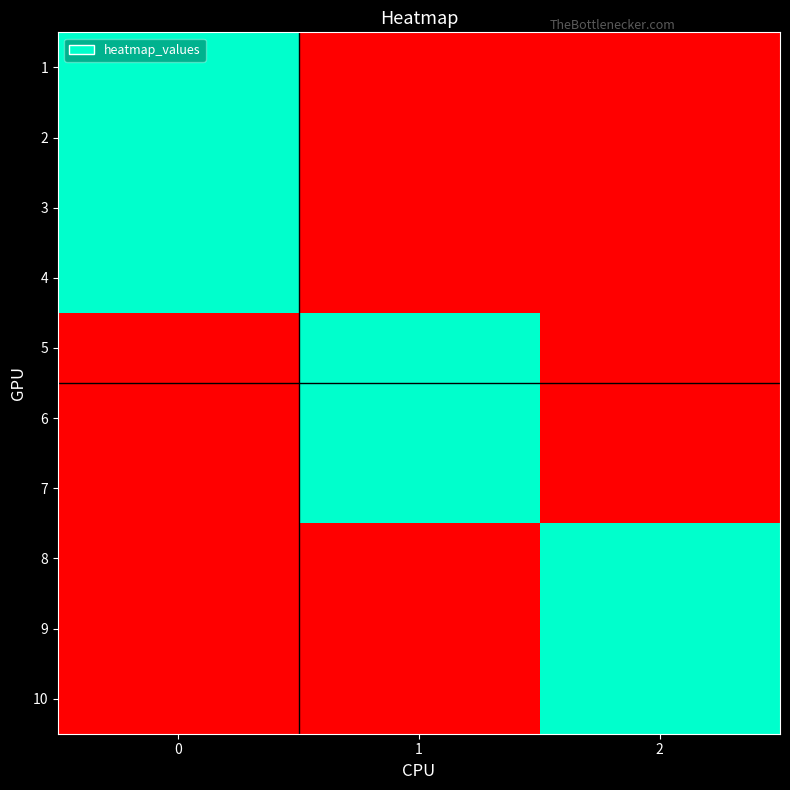

What is the spread (max minus min) of values at 0?

1